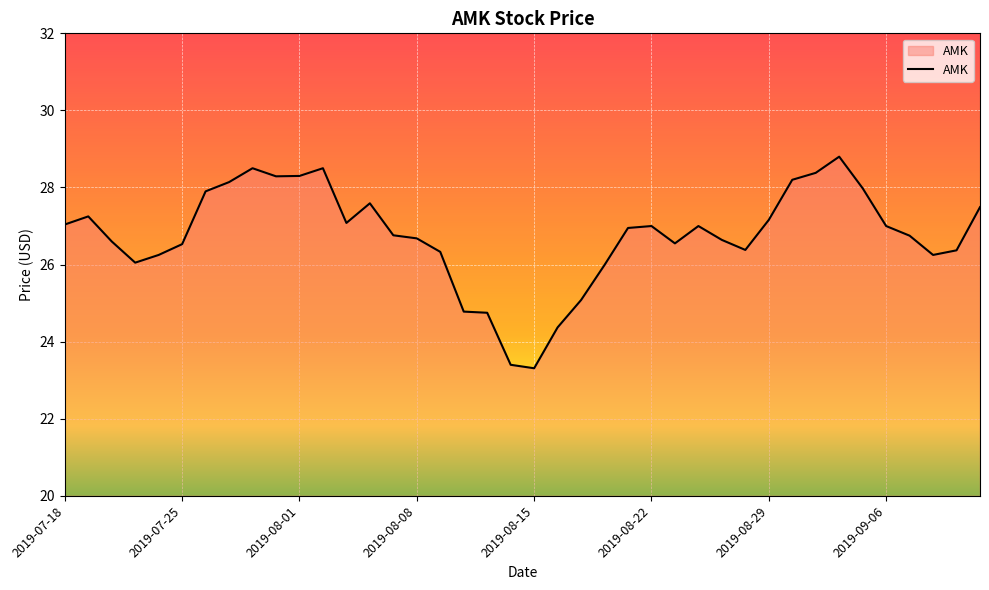

What is the difference between the maximum and minimum values?

5.5